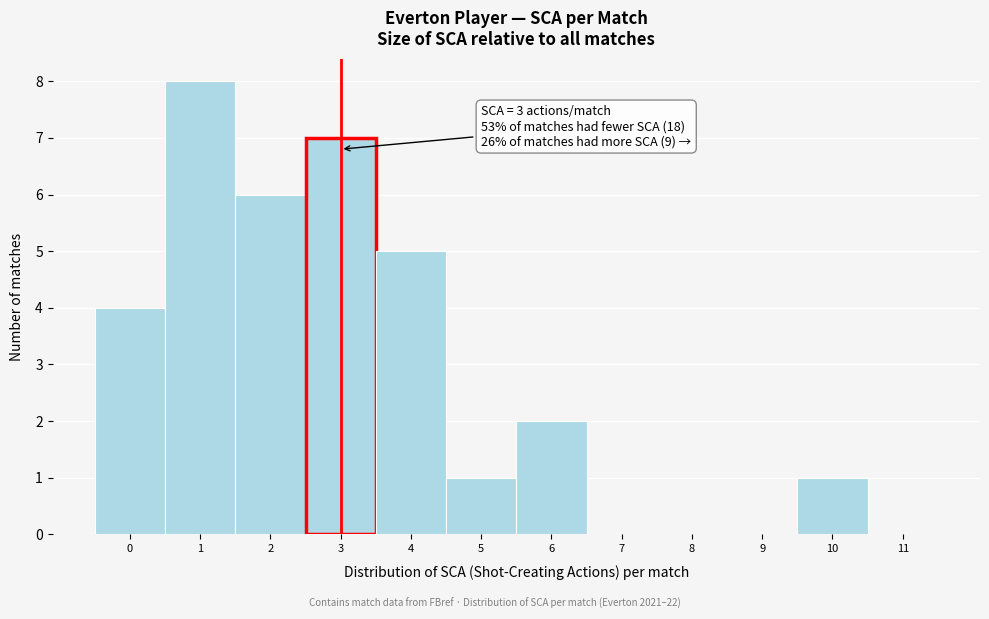

Over which range of the x-axis is the bar tallest?

0.5 to 1.5